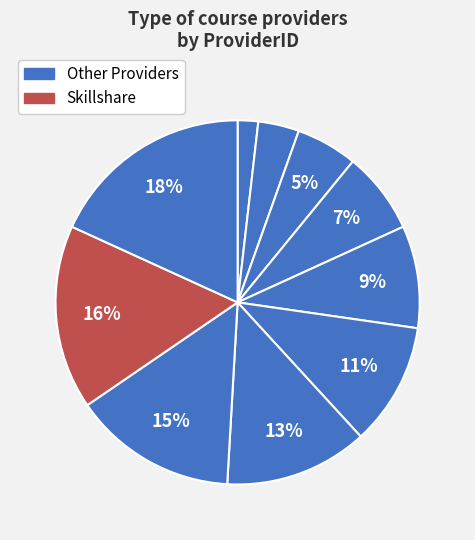

How many segments does this pie chart have?

10